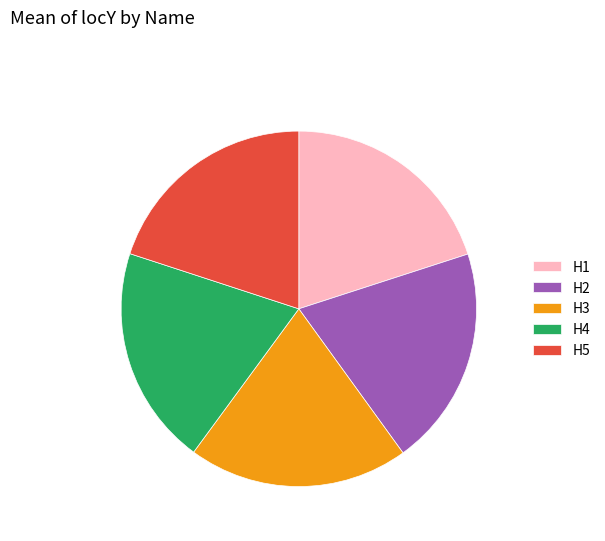

Do H2 and H1 together represent more than half of the pie?

No